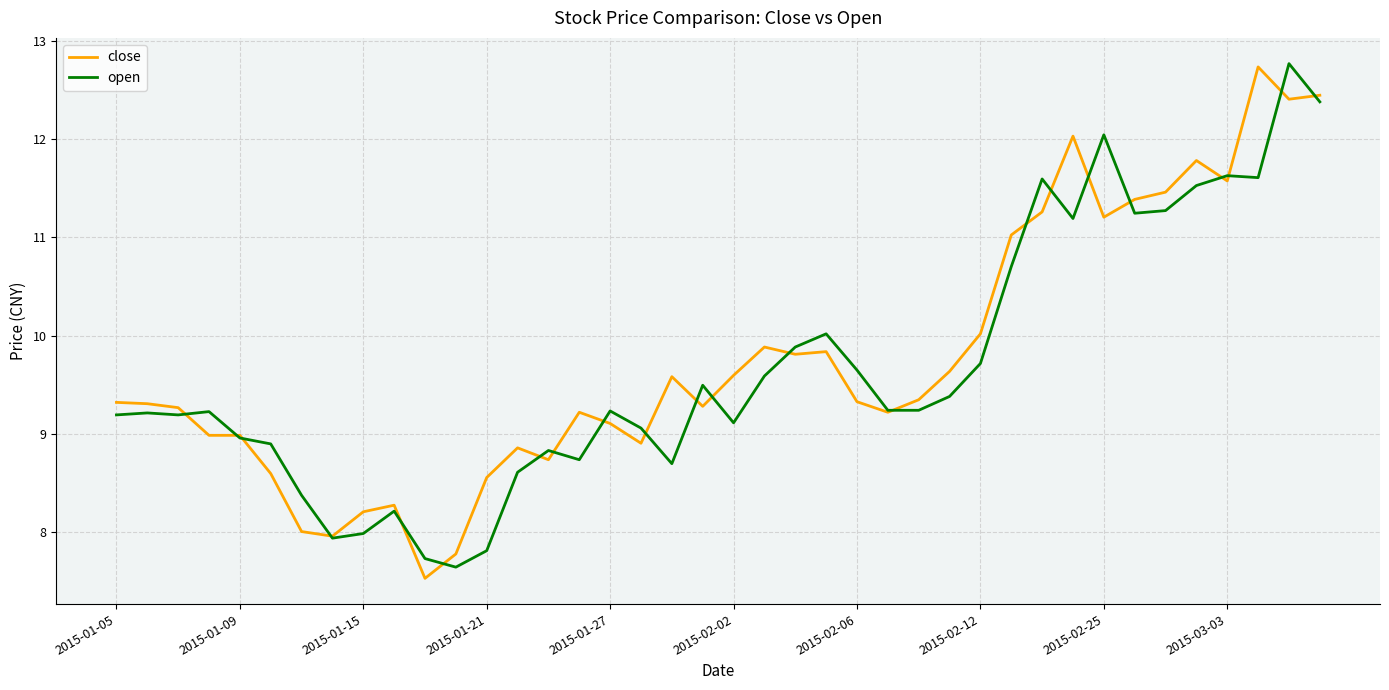

What is the minimum value for open?

7.6